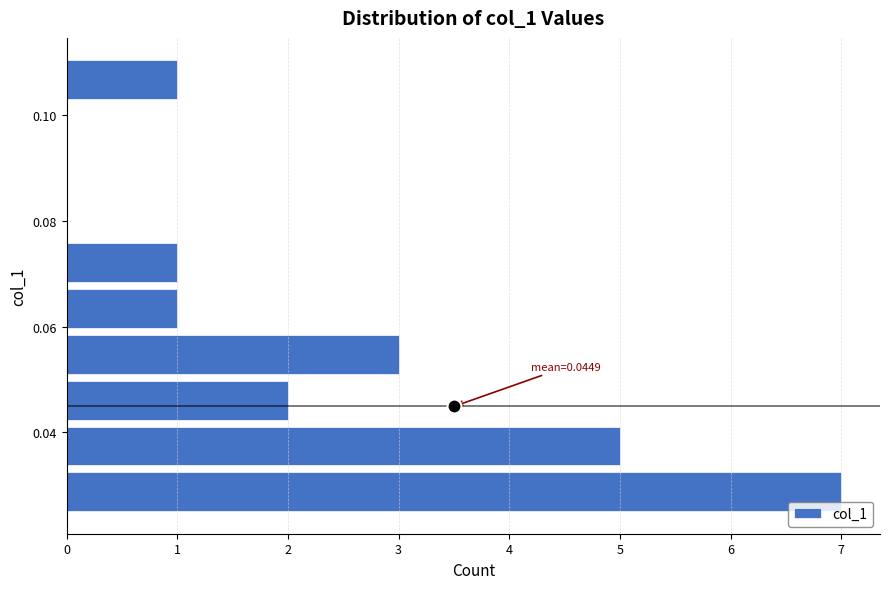

Which range on the y-axis has the longest bar?

0.024 to 0.034